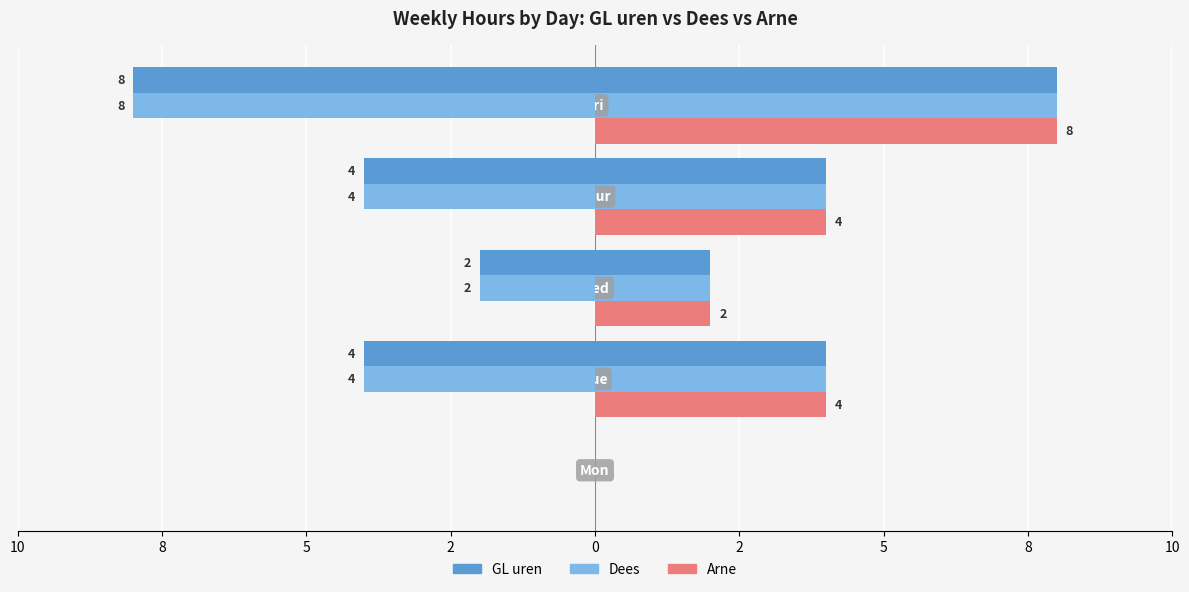

Does the chart contain stacked bars?

No